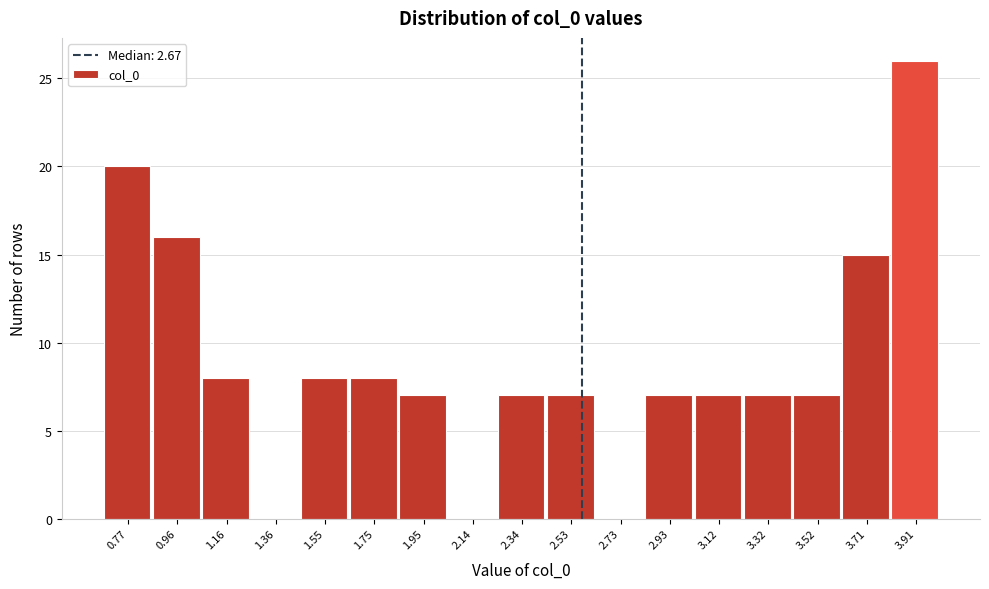

Reading left to right, extract all data points from this chart.

0.77=20	0.96=16	1.16=8	1.36=0	1.55=8	1.75=8	1.95=7	2.14=0	2.34=7	2.53=7	2.73=0	2.93=7	3.12=7	3.32=7	3.52=7	3.71=15	3.91=26